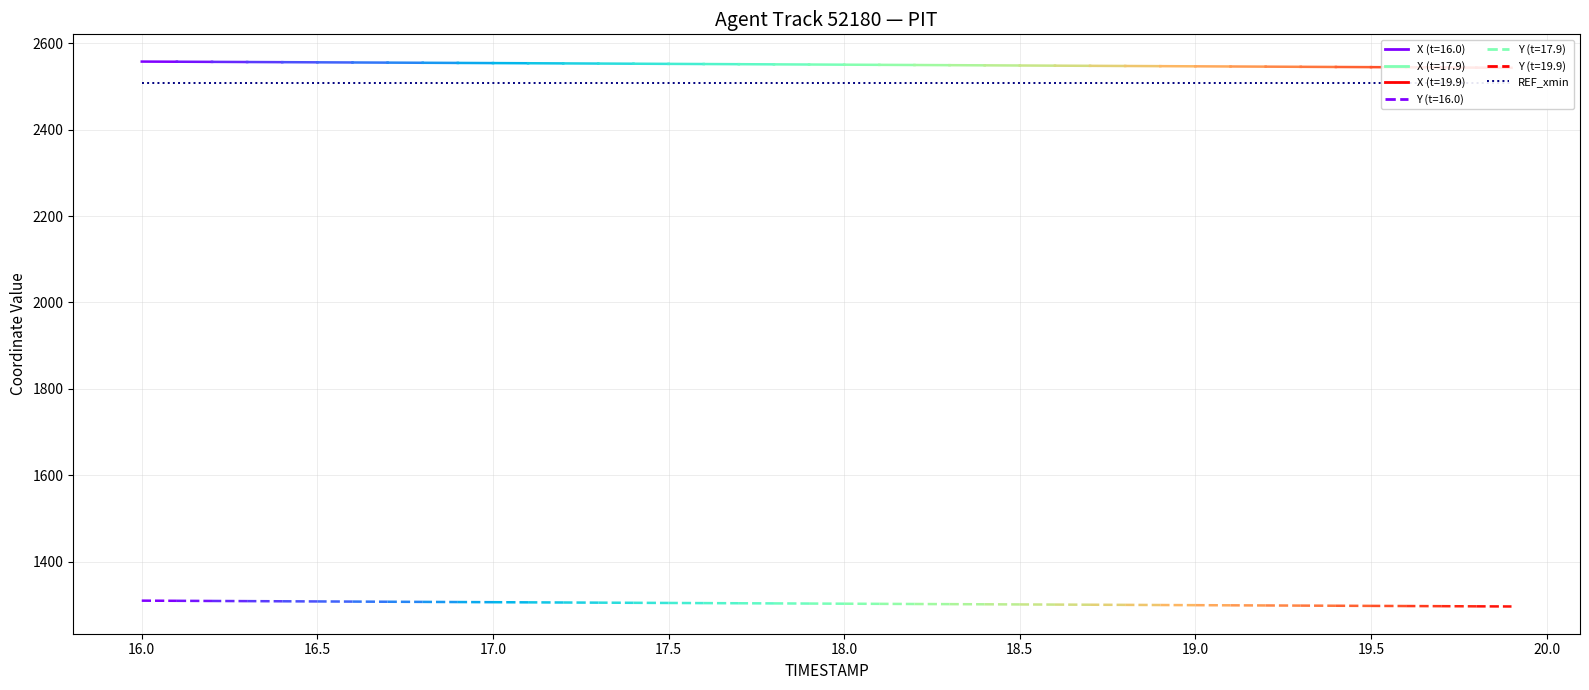

Rank the series by their maximum value, from lowest to highest.

Y, REF_xmin, X